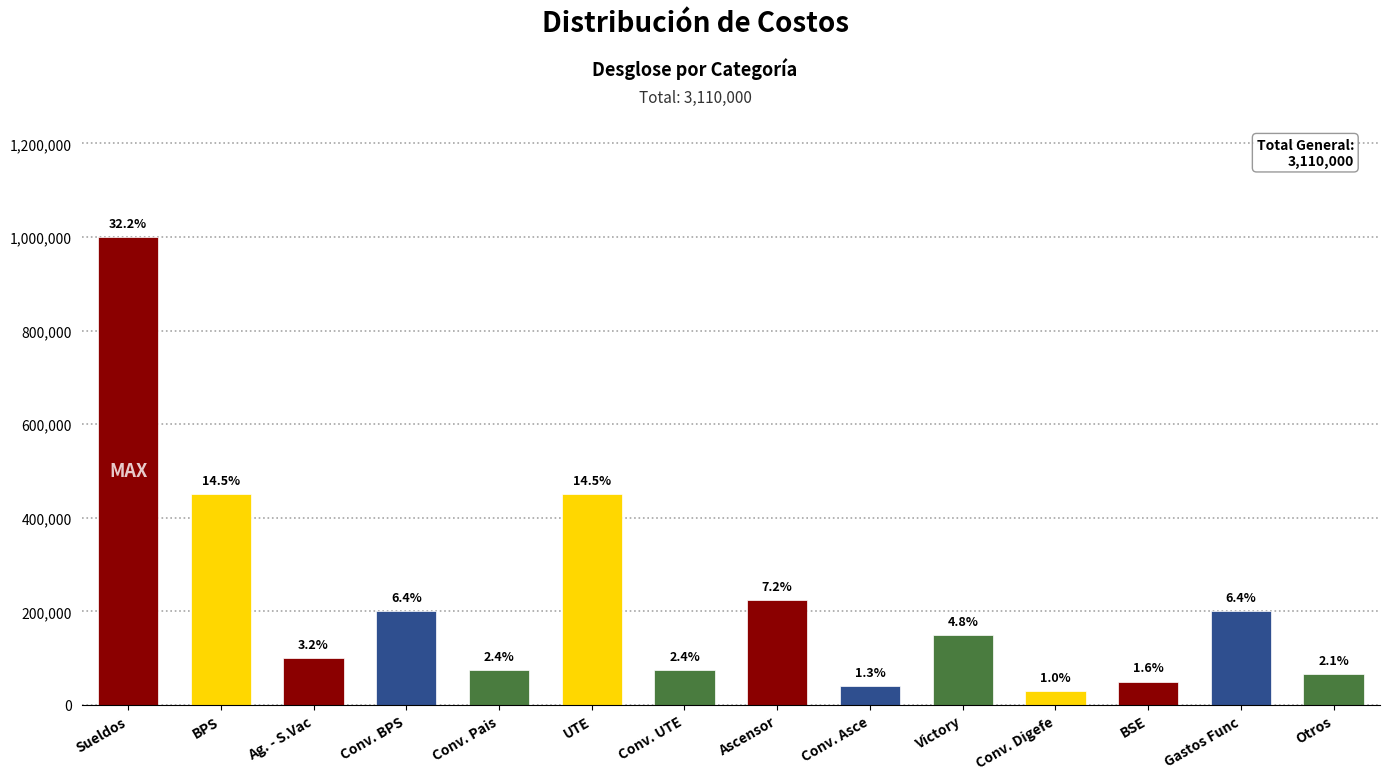

What is the value of the 10th bar from the left?

150000